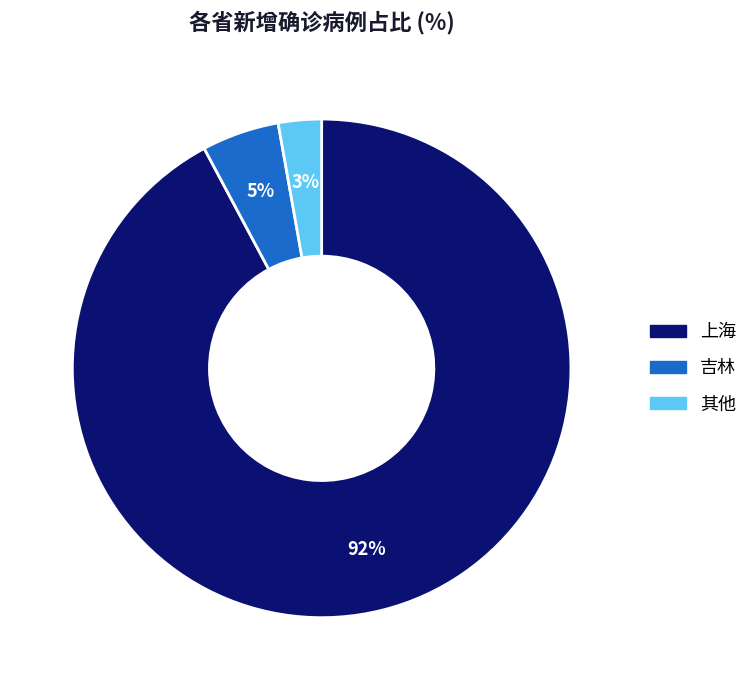

Does any single category account for the majority?

Yes